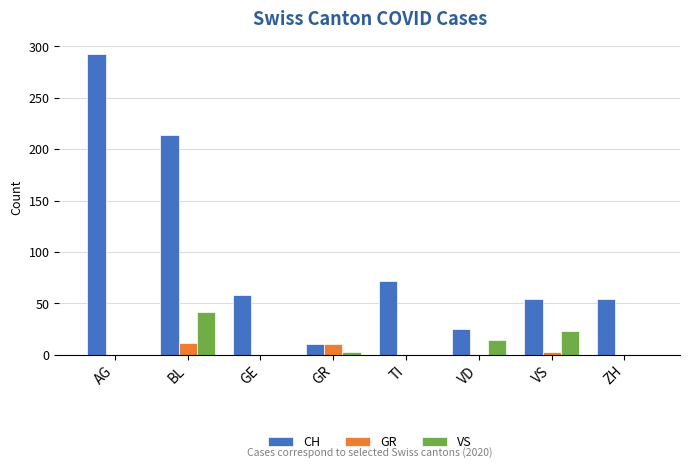

Which category has the highest value across all series?

AG